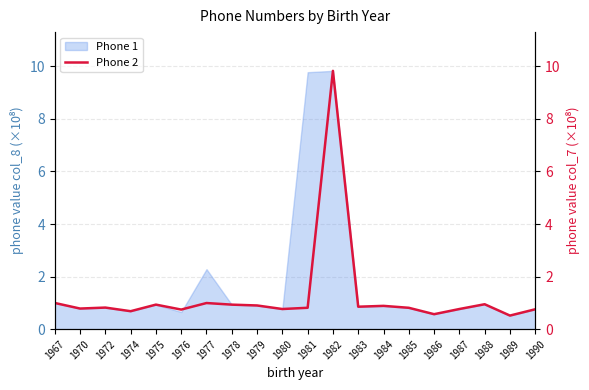

How many lines are shown in the chart?

1